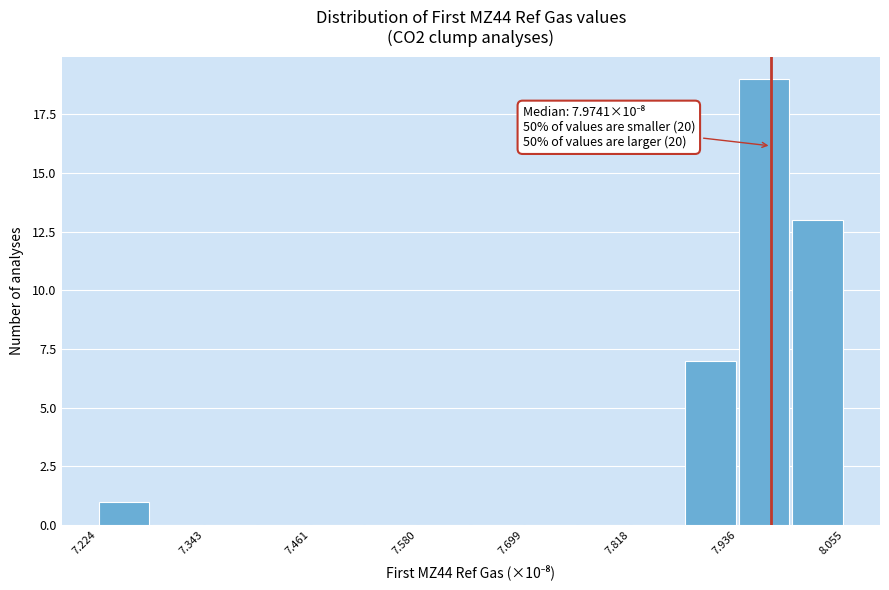

Around what value on the x-axis is the tallest bar? Give the approximate position of its centre, as read against the axis.

7.96